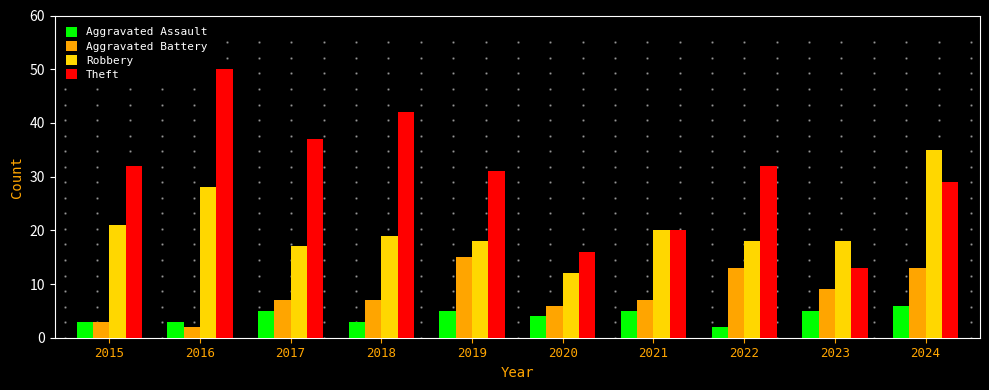

What is the difference between the maximum and second lowest values in the Aggravated Battery series?

12